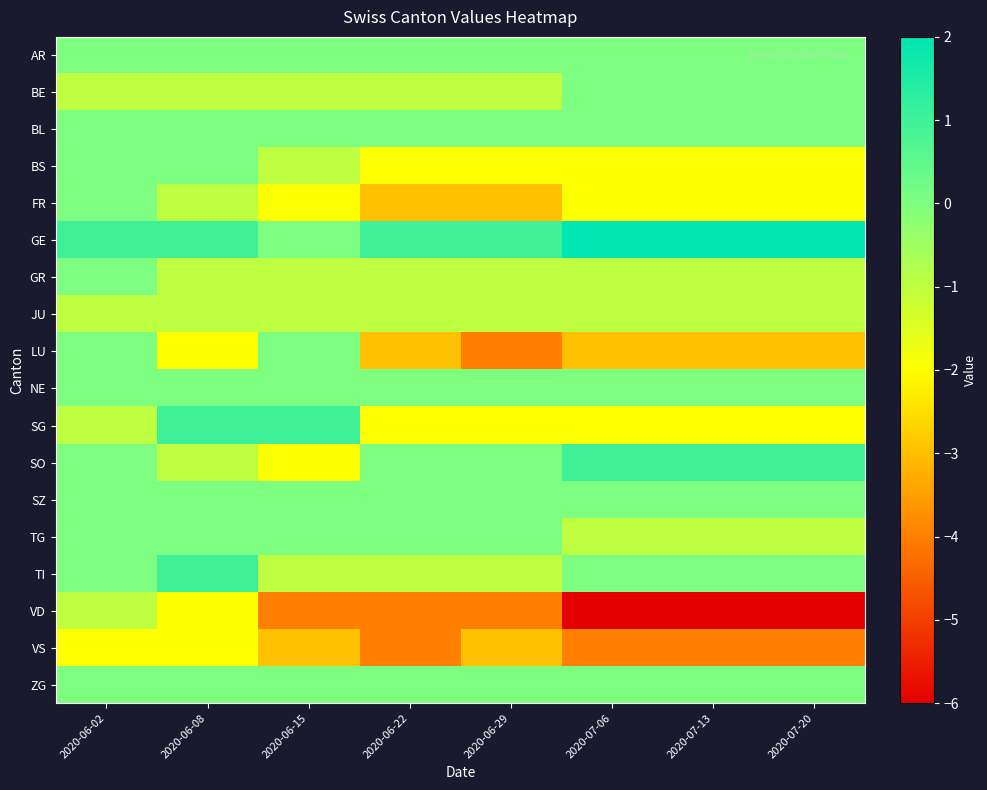

What is the total value across all series at 2020-07-20?

-19